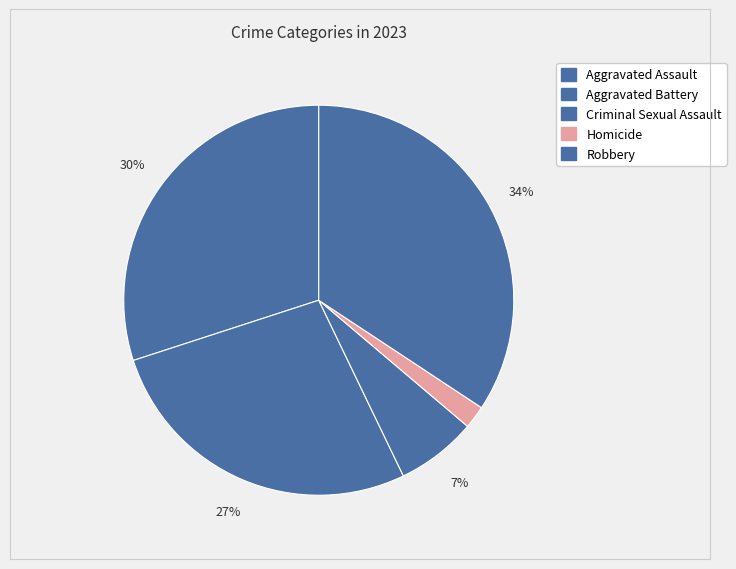

Which category has the smallest portion of the pie?

Homicide